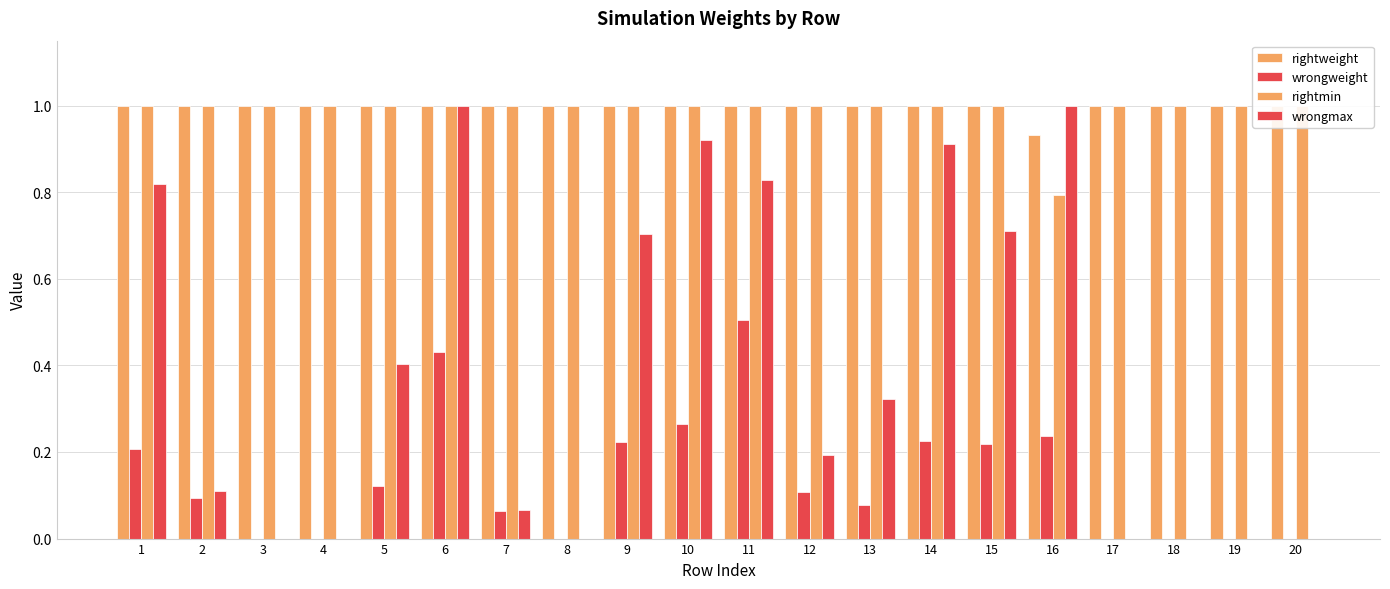

Reading right to left, transcribe all the data shown in this chart.

rightweight: 1.0	1.0	1.0	1.0	0.9	1.0	1.0	1.0	1.0	1.0	1.0	1.0	1.0	1.0	1.0	1.0	1.0	1.0	1.0	1.0
wrongweight: 0.0	0.0	0.0	0.0	0.2	0.2	0.2	0.1	0.1	0.5	0.3	0.2	0.0	0.1	0.4	0.1	0.0	0.0	0.1	0.2
rightmin: 1.0	1.0	1.0	1.0	0.8	1.0	1.0	1.0	1.0	1.0	1.0	1.0	1.0	1.0	1.0	1.0	1.0	1.0	1.0	1.0
wrongmax: 0.0	0.0	0.0	0.0	1.0	0.7	0.9	0.3	0.2	0.8	0.9	0.7	0.0	0.1	1.0	0.4	0.0	0.0	0.1	0.8